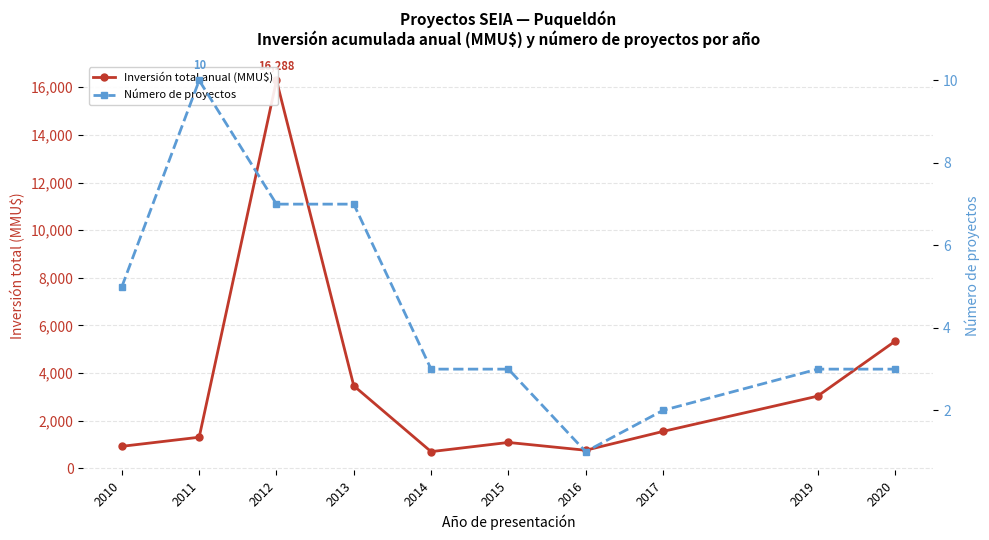

Rank the series by their average value, from lowest to highest.

Número de proyectos, Inversión total anual (MMU$)